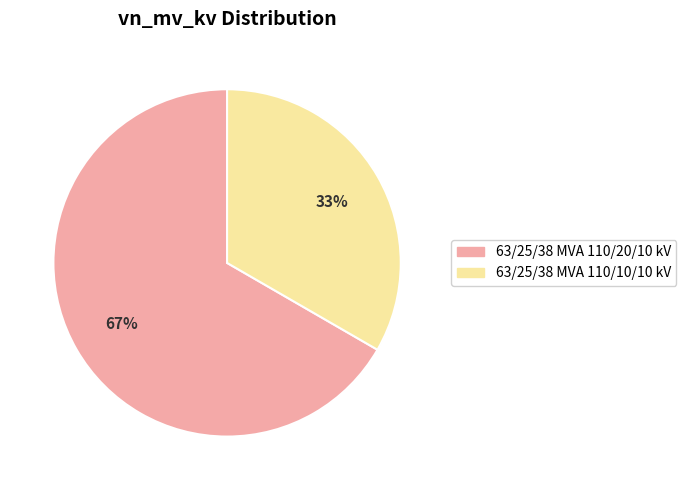

How many segments does this pie chart have?

2